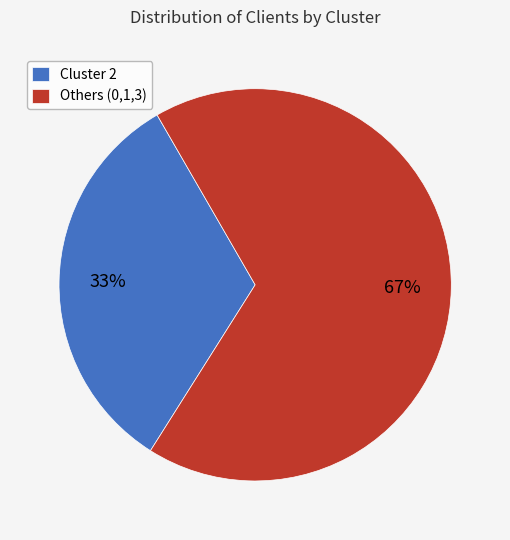

Is Cluster 2 the majority of the pie?

No